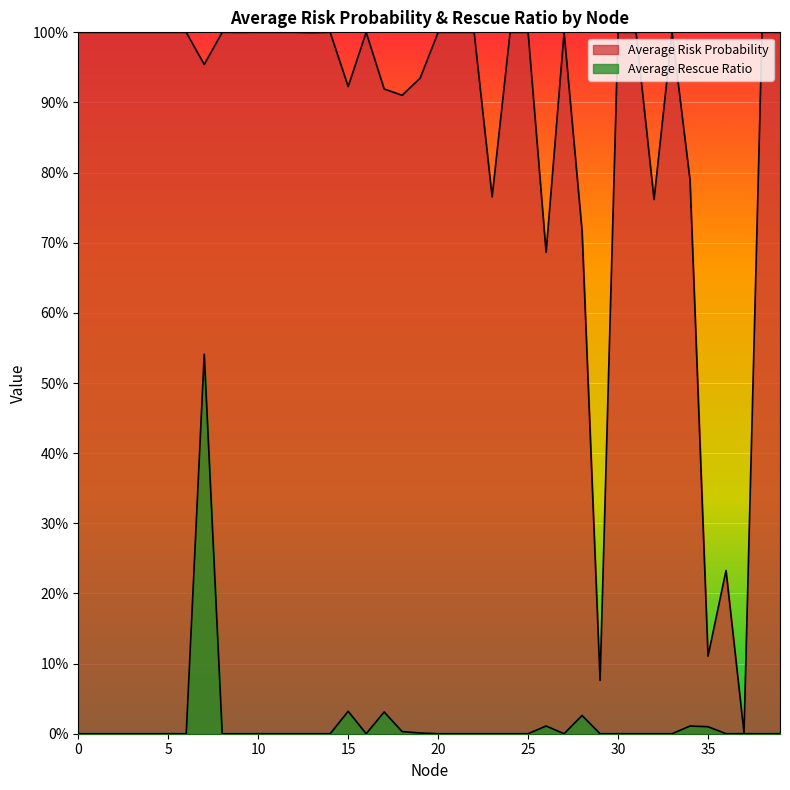

At how many categories does at least one series exceed 0?

40